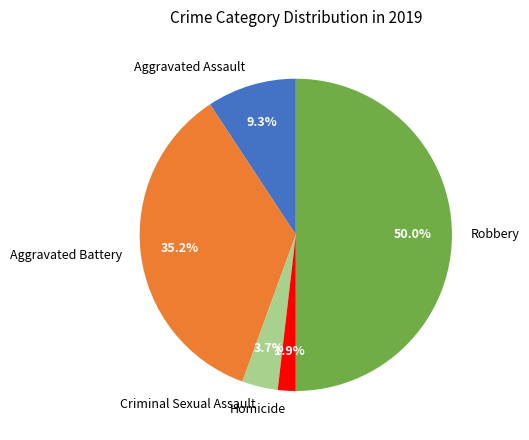

Does Homicide represent more than half of the total?

No